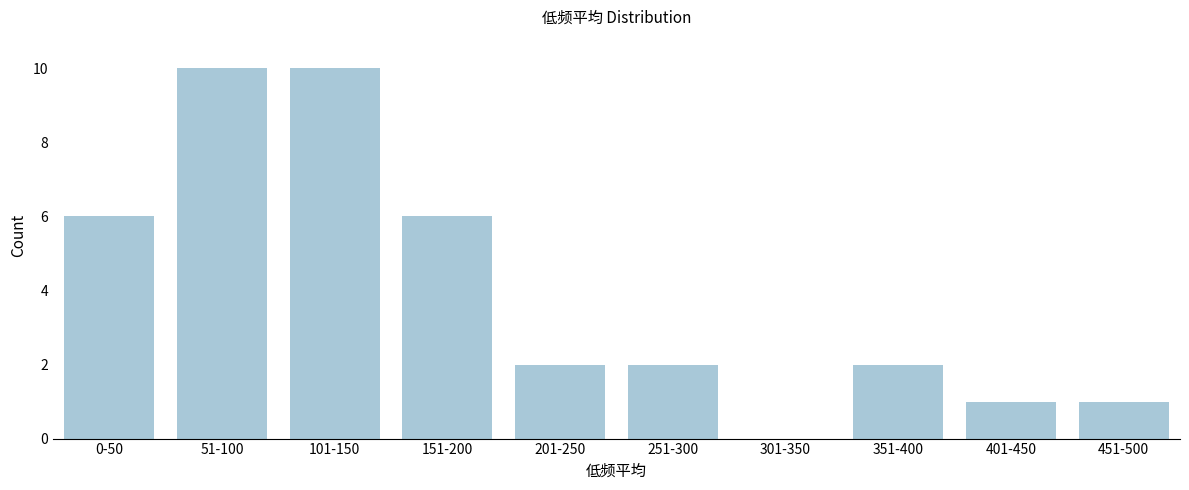

Reading left to right, what are all the values shown in this chart?

0-50=6	51-100=10	101-150=10	151-200=6	201-250=2	251-300=2	301-350=0	351-400=2	401-450=1	451-500=1